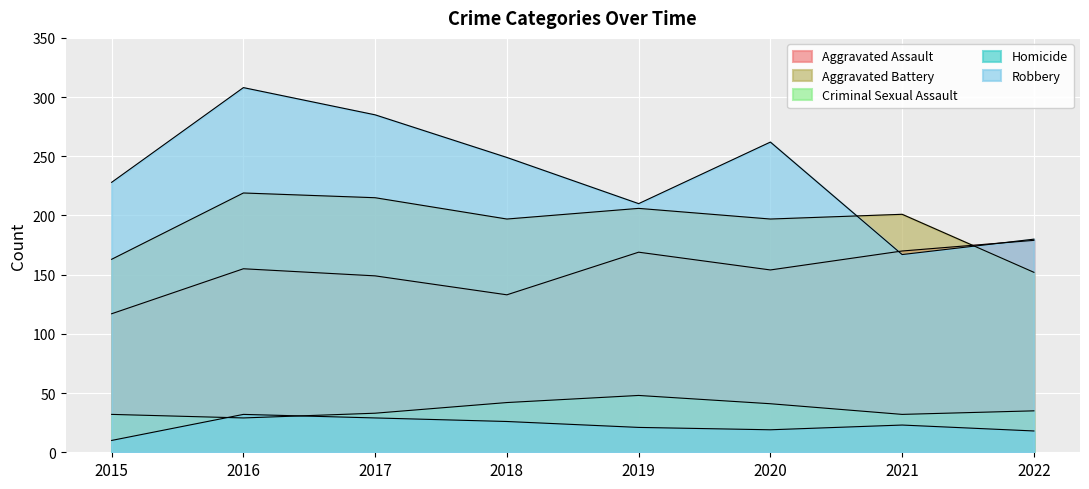

Which series has the largest total across all categories?

Robbery